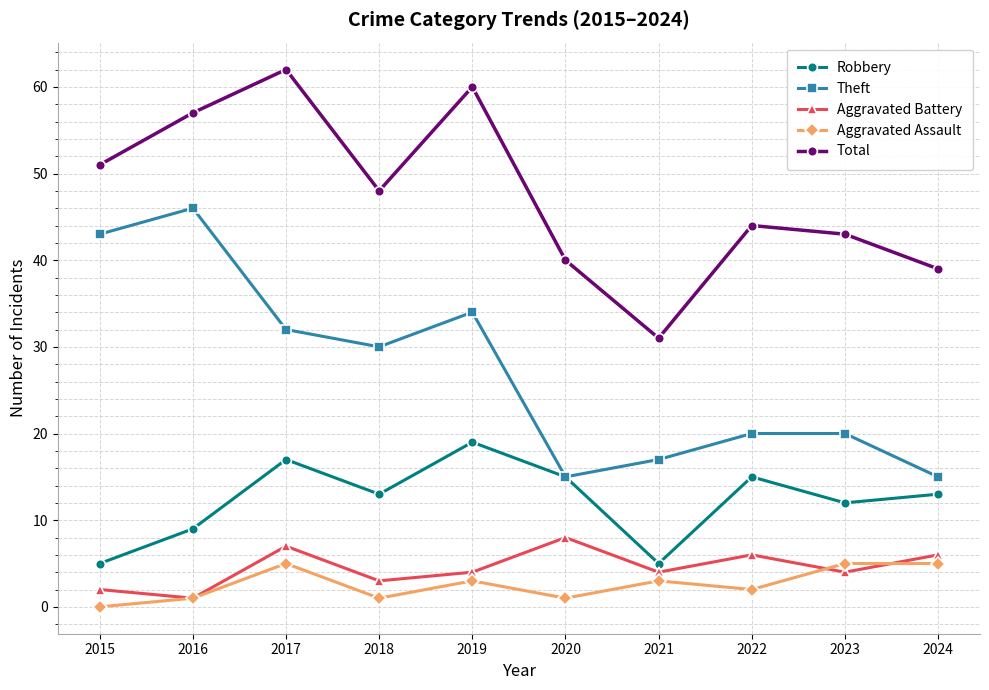

In Robbery, how many points are lower than both neighbors (excluding endpoints)?

3